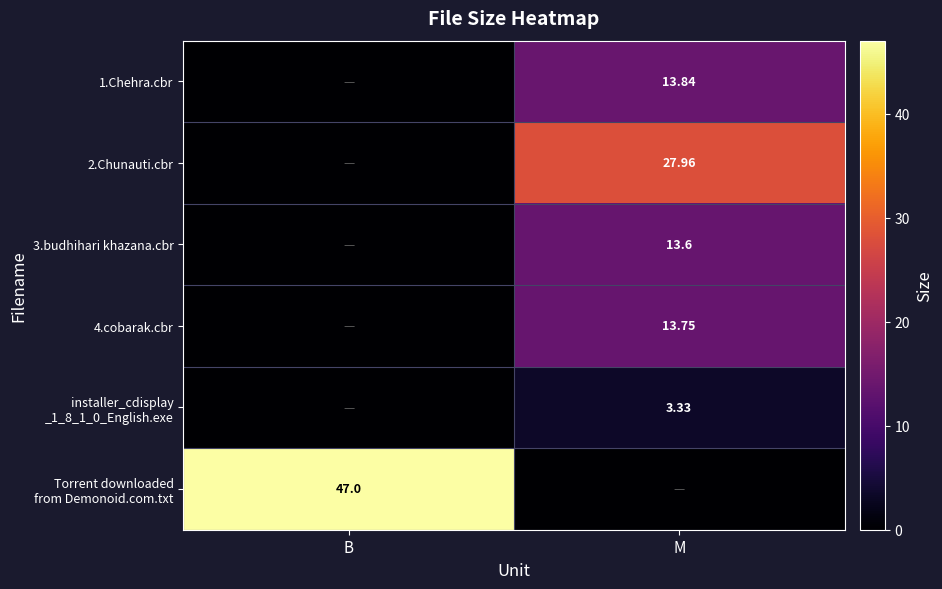

Is the value of 3.budhihari khazana.cbr at M greater than the value of 1.Chehra.cbr at M?

No